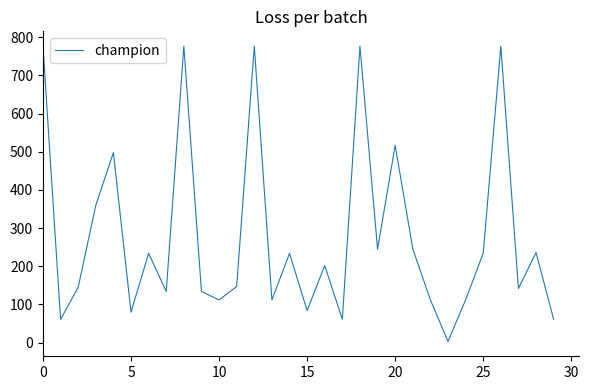

What is the maximum value shown in the chart?

777